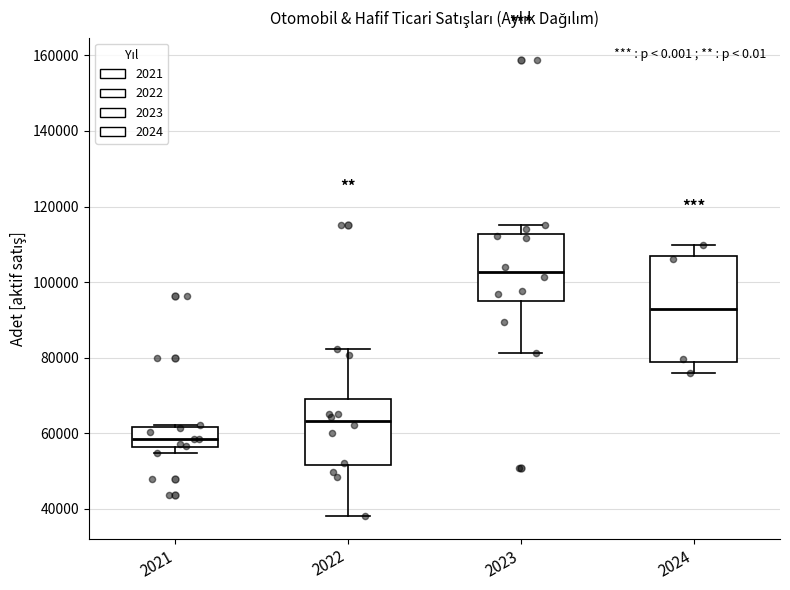

Which box is the tallest, from its lower edge to its upper edge?

2024